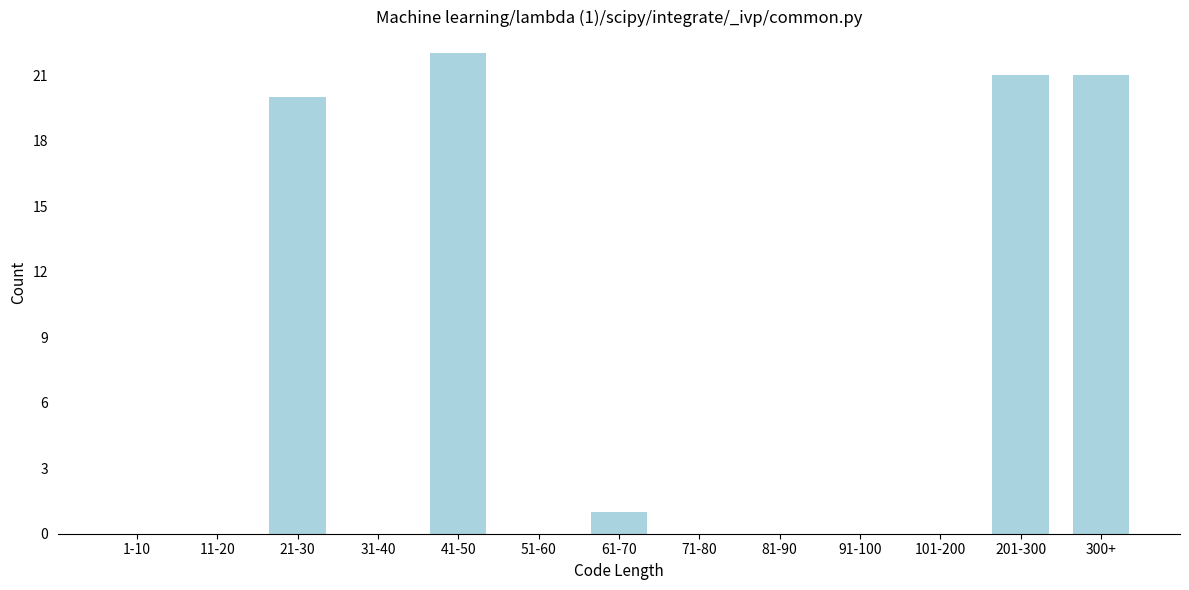

Reading left to right, transcribe all the data shown in this chart.

1-10=0	11-20=0	21-30=20	31-40=0	41-50=22	51-60=0	61-70=1	71-80=0	81-90=0	91-100=0	101-200=0	201-300=21	300+=21